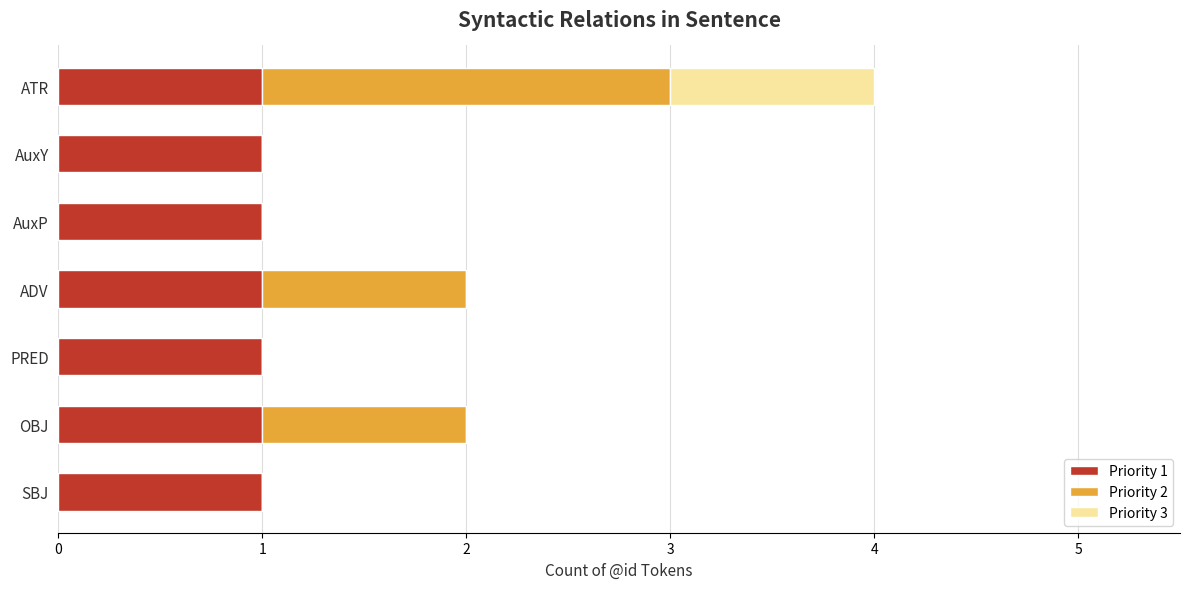

At which category is the sum across all series the highest?

ATR